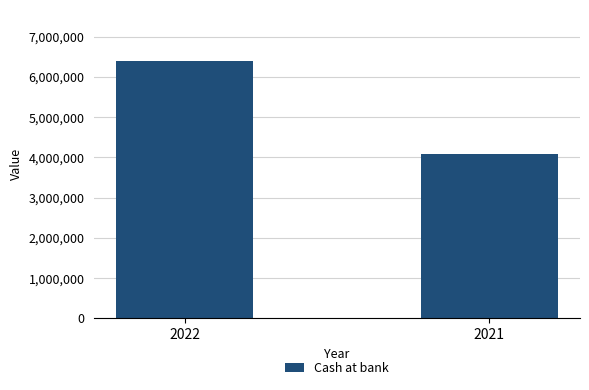

What is the sum of the values at 2022 and 2021?

10462734